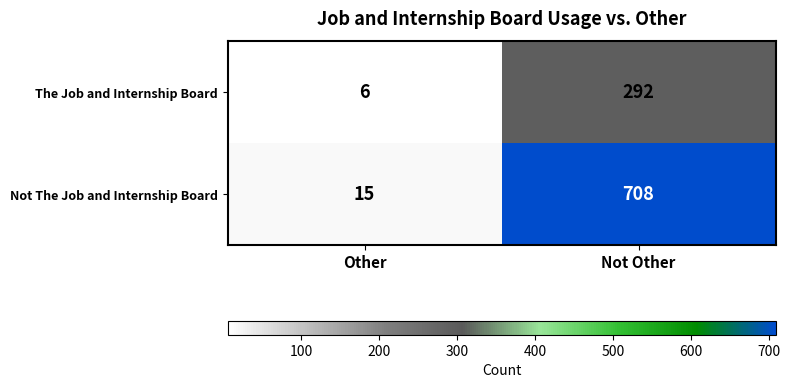

List the labels in order of The Job and Internship Board value, largest first.

Not Other, Other